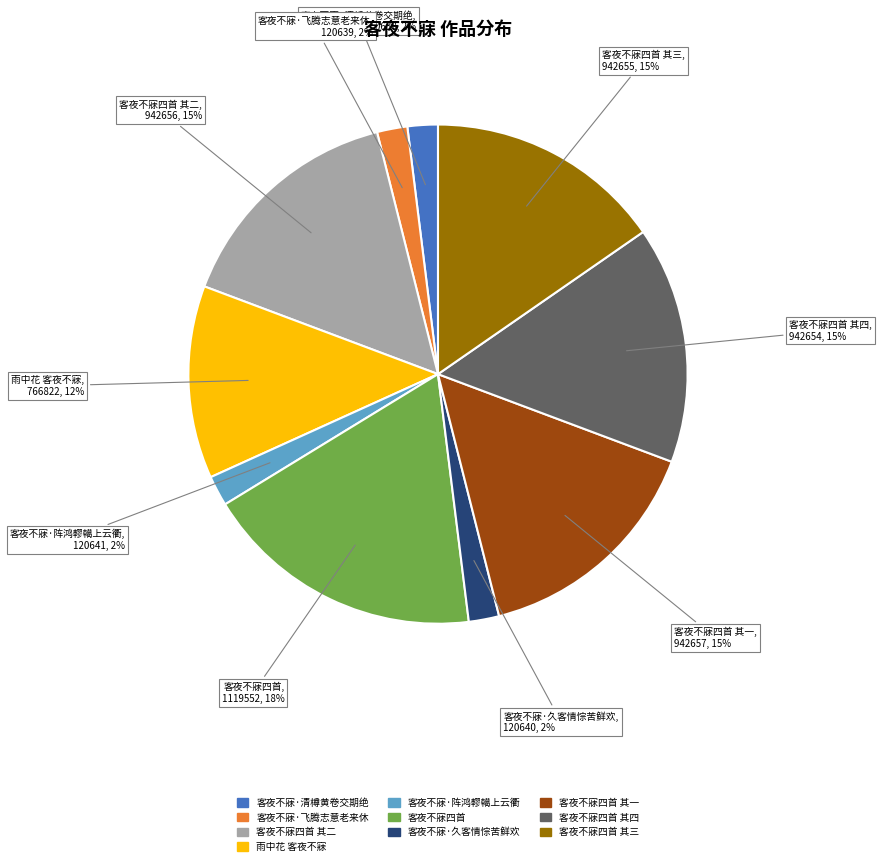

Does any single category account for the majority?

No